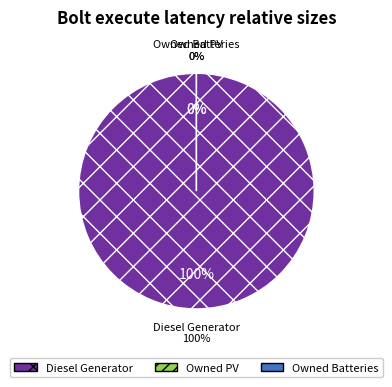

True or false: Diesel Generator accounts for 91% of the total.

False